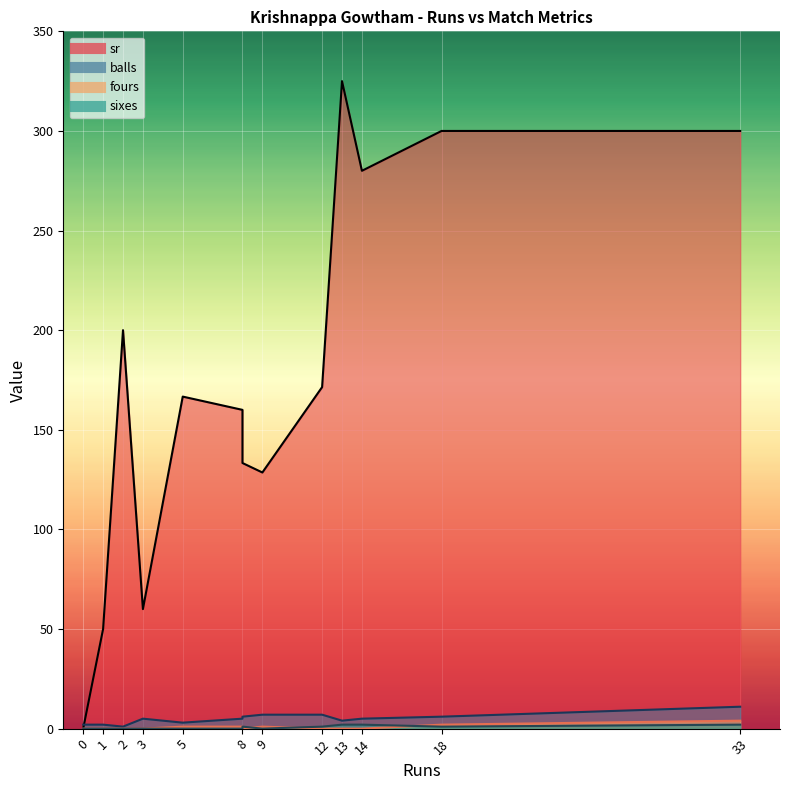

In balls, how many points are lower than both neighbors (excluding endpoints)?

3